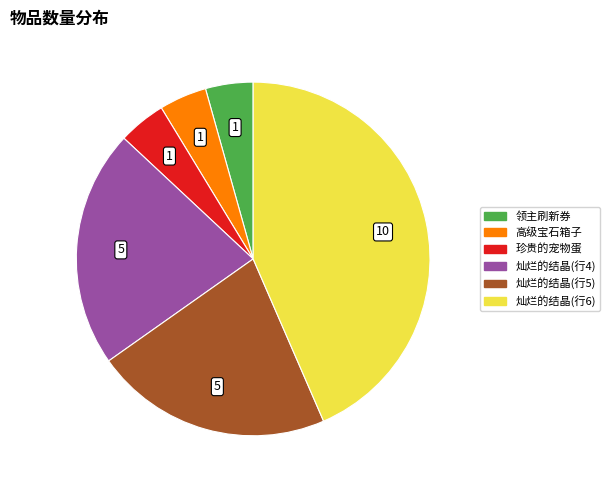

The 灿烂的结晶(行6) slice represents 56% of the pie. True or false?

False